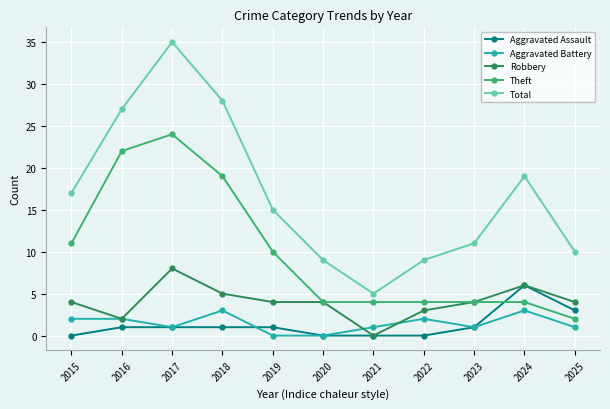

Which series changed the most between 2016 and 2017?

Total